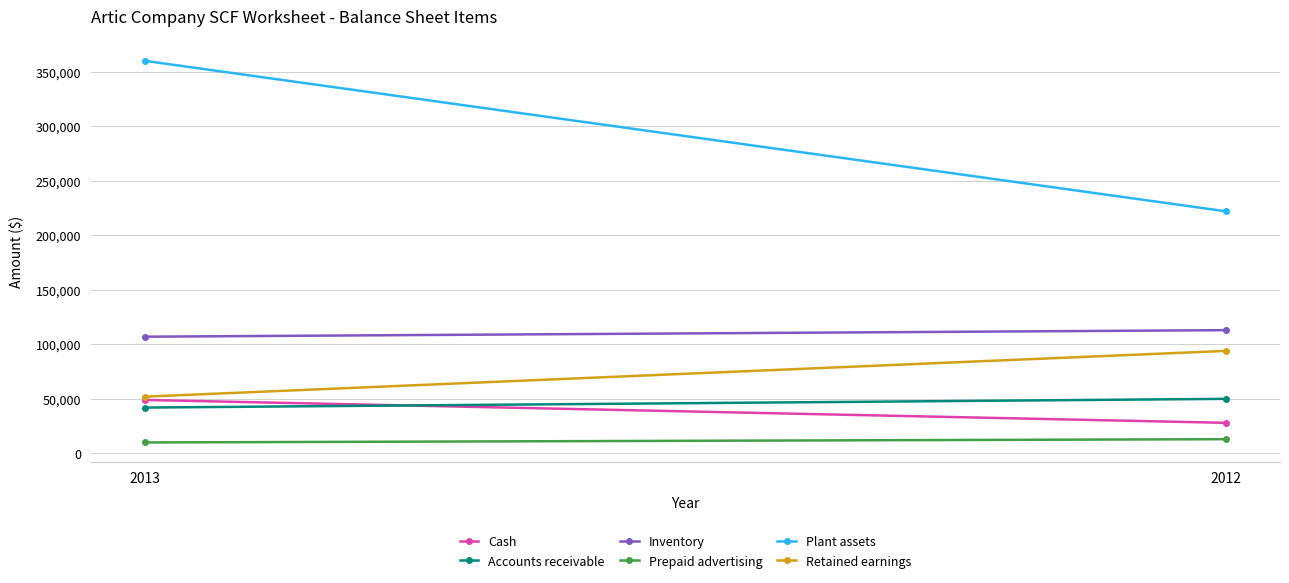

At how many categories does at least one series exceed 128160?

2